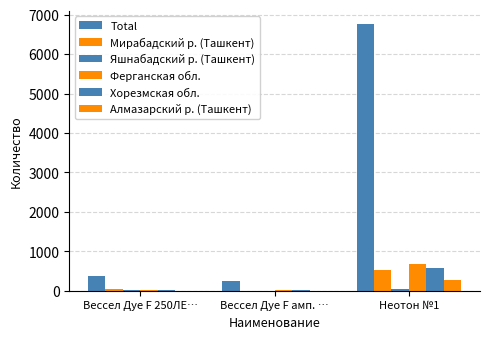

Count the number of data series in this chart.

6